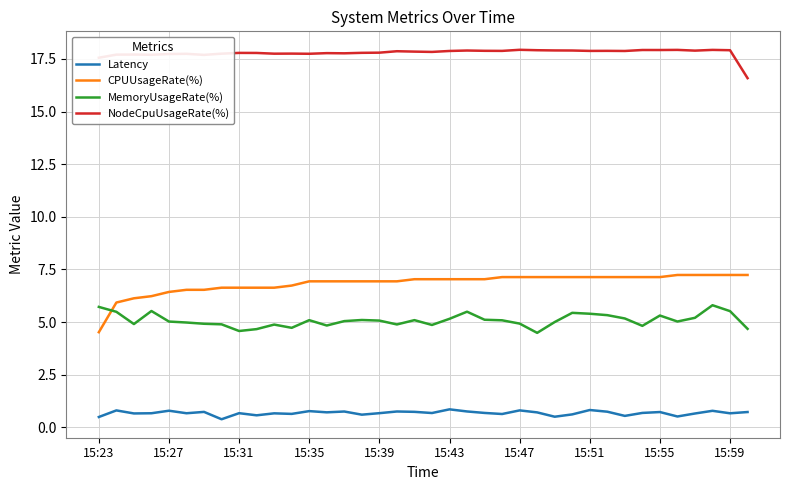

Which series has the widest spread of values?

CPUUsageRate(%)